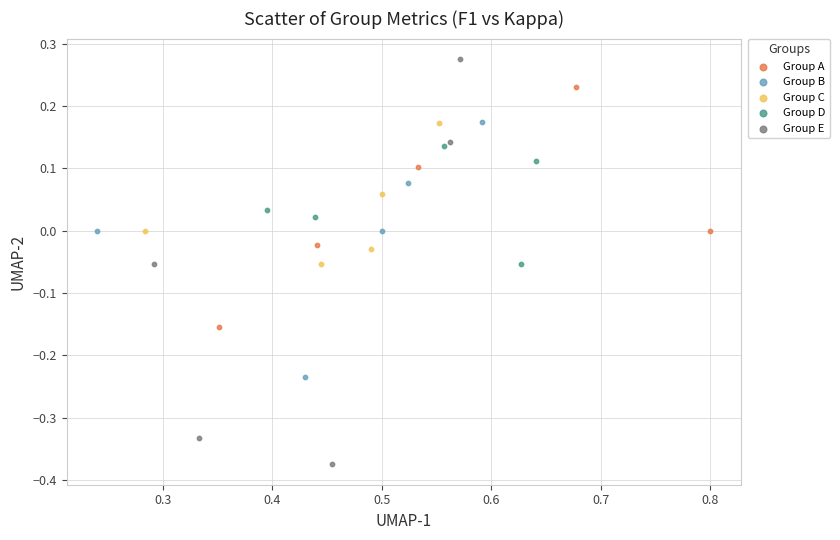

Which series reaches the maximum Y coordinate?

Group E